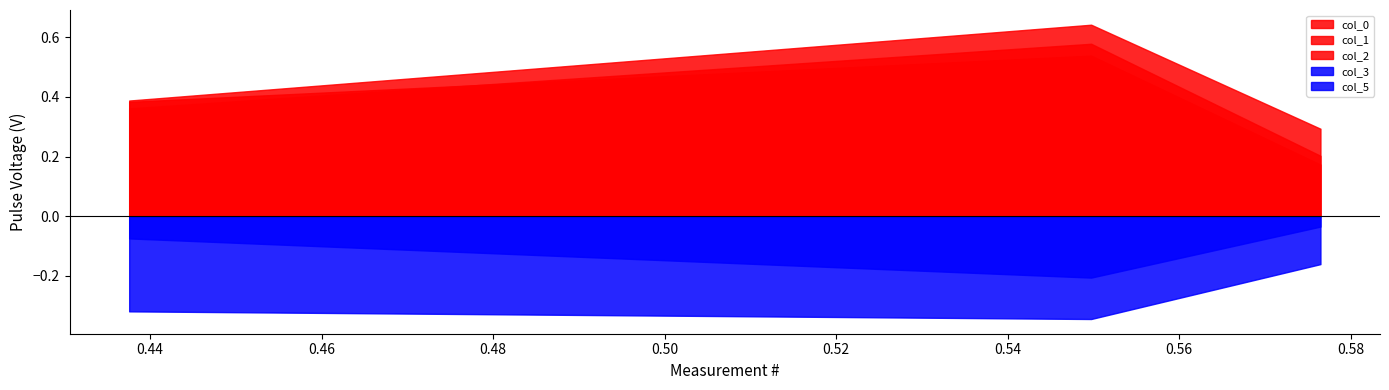

How many categories are shown in the chart?

3